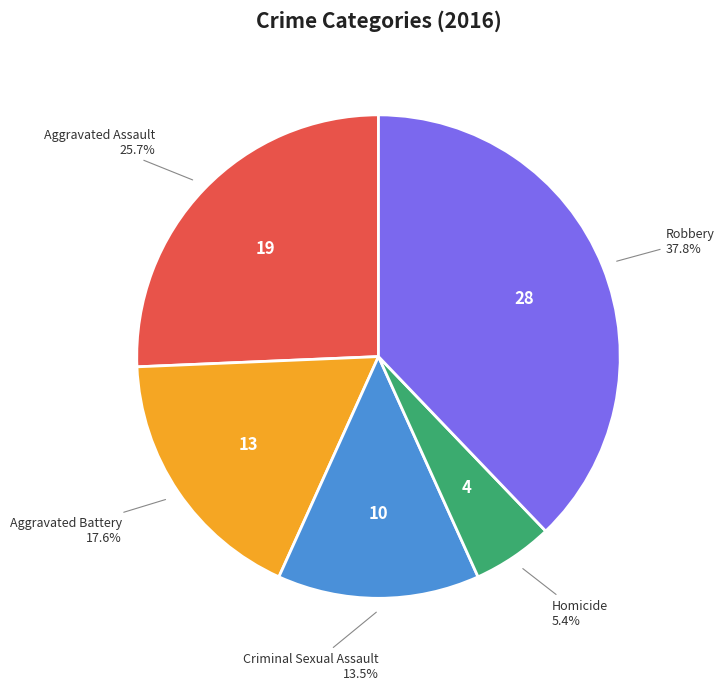

Does any single category account for the majority?

No